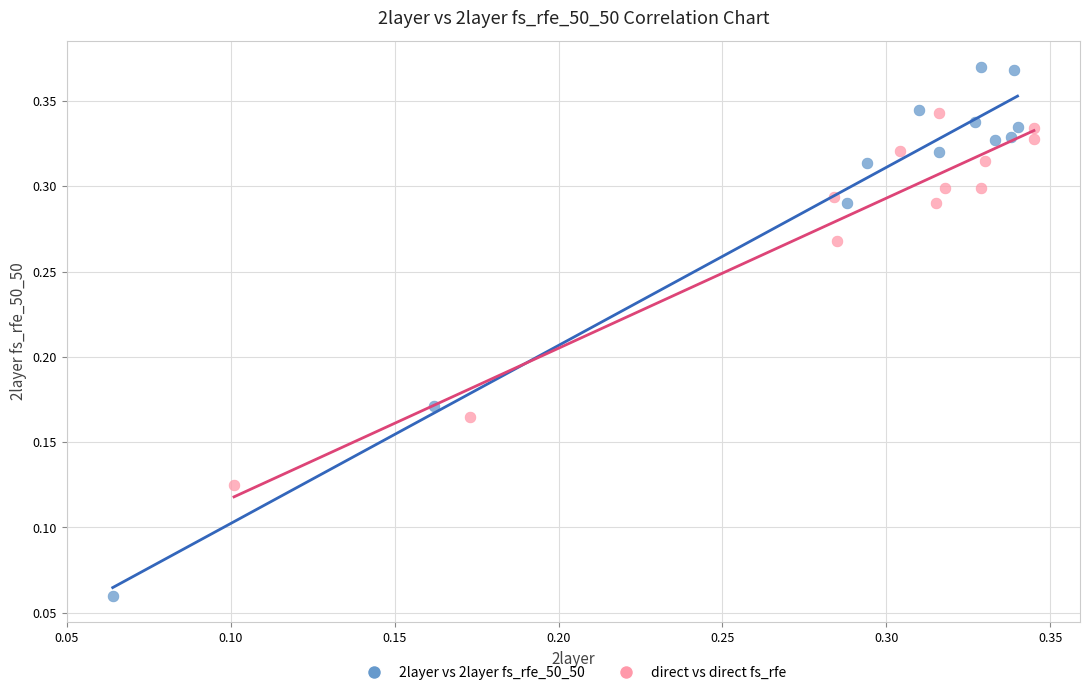

Which series contains the highest Y value?

2layer vs 2layer fs_rfe_50_50